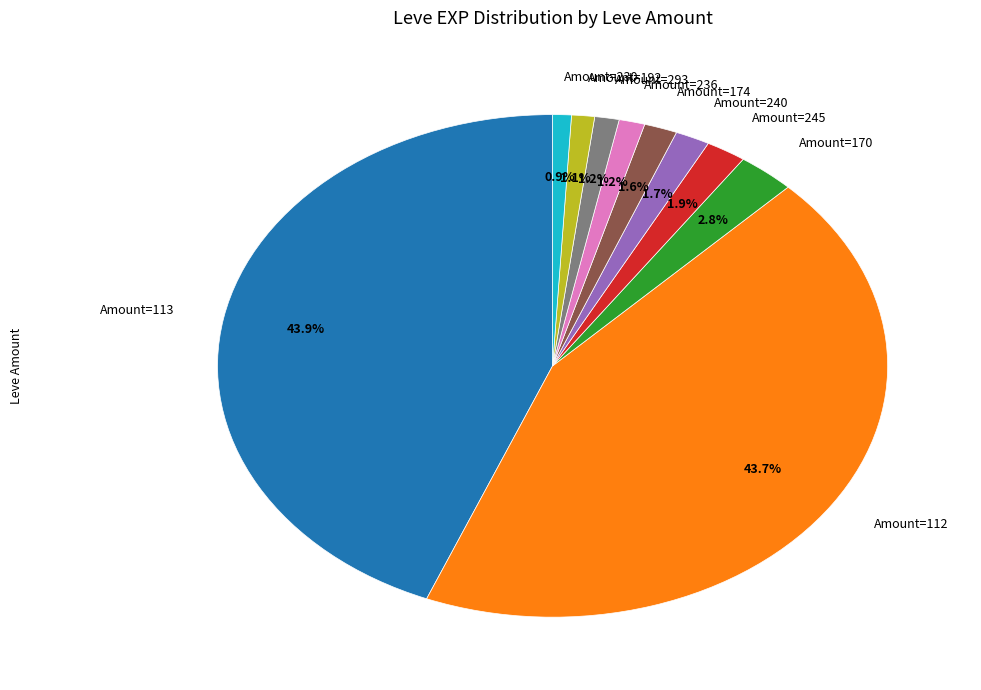

What percentage is NOT represented by Amount=174?

98.4%